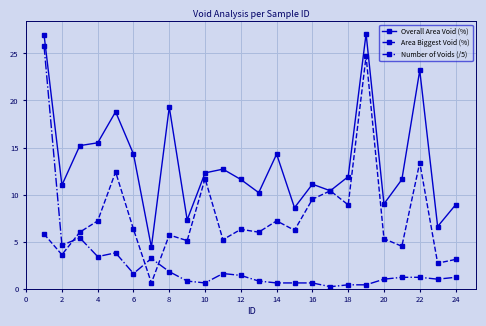

After their last crossing, which series has the higher values: Area Biggest Void (%) or Number of Voids (/5)?

Area Biggest Void (%)